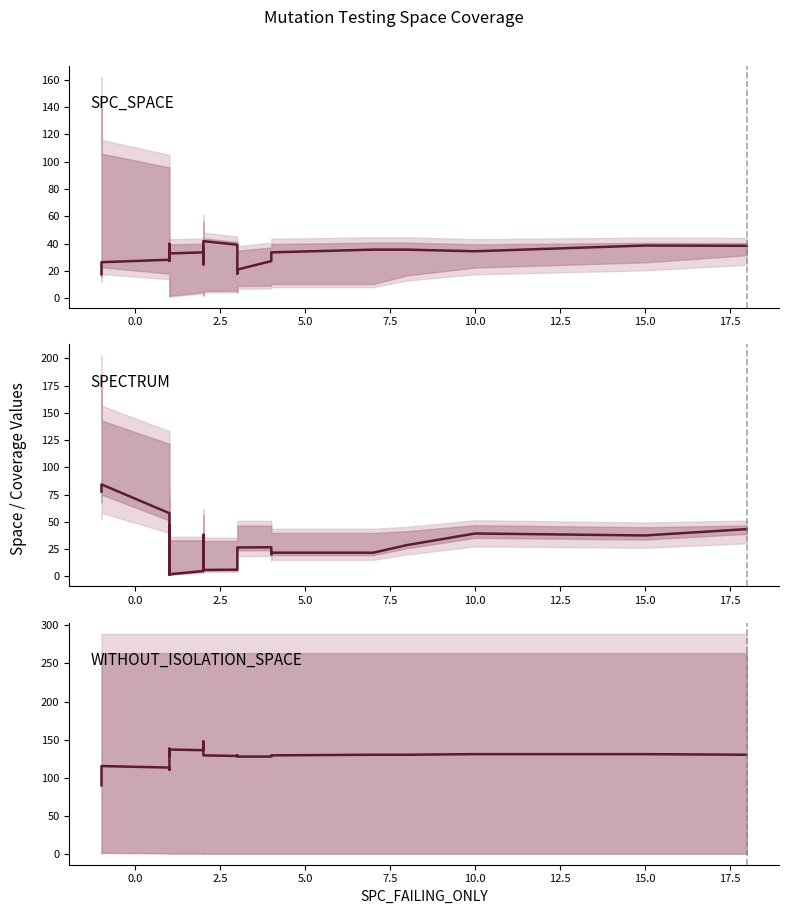

How many distinct data groups are displayed?

3